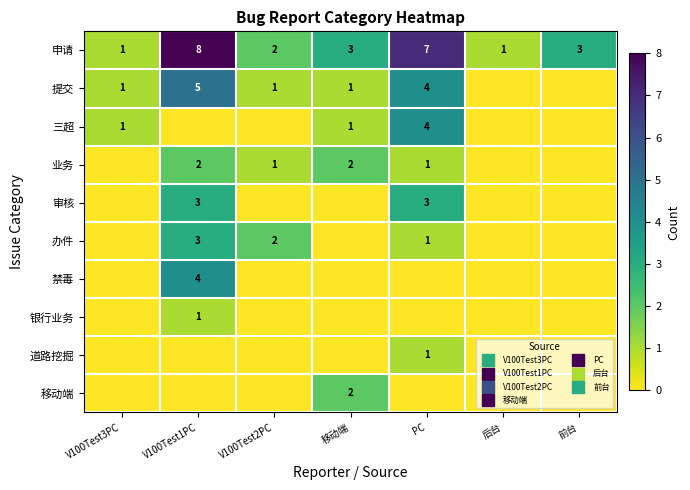

At which category is the sum across all series the highest?

V100Test1PC